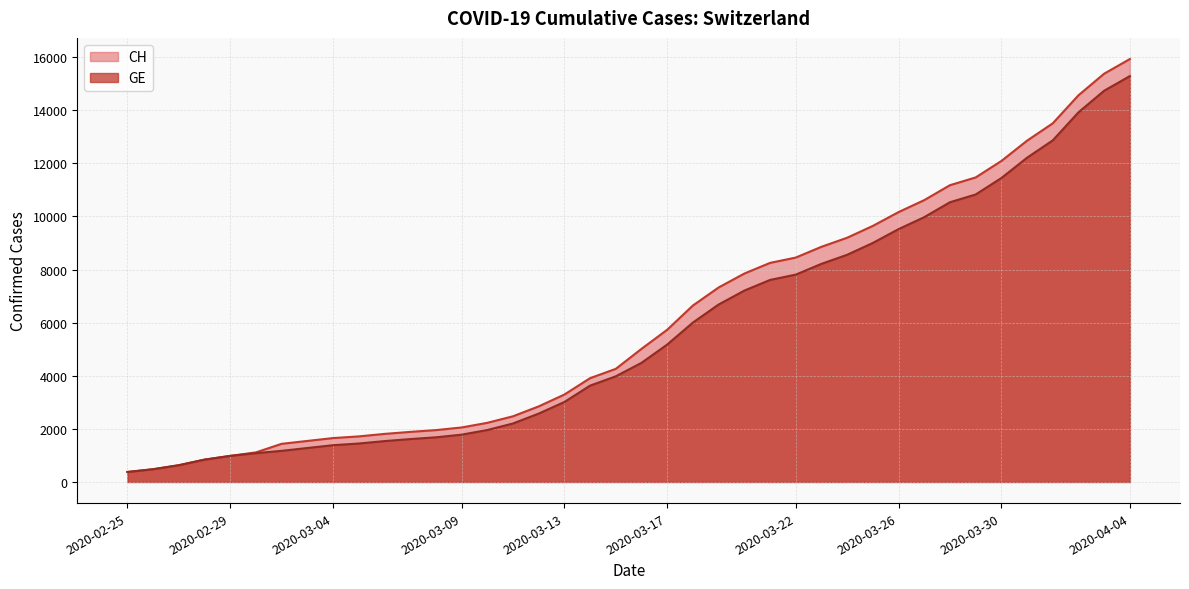

What is the difference between the CH values at 2020-03-08 and 2020-03-13?

1339